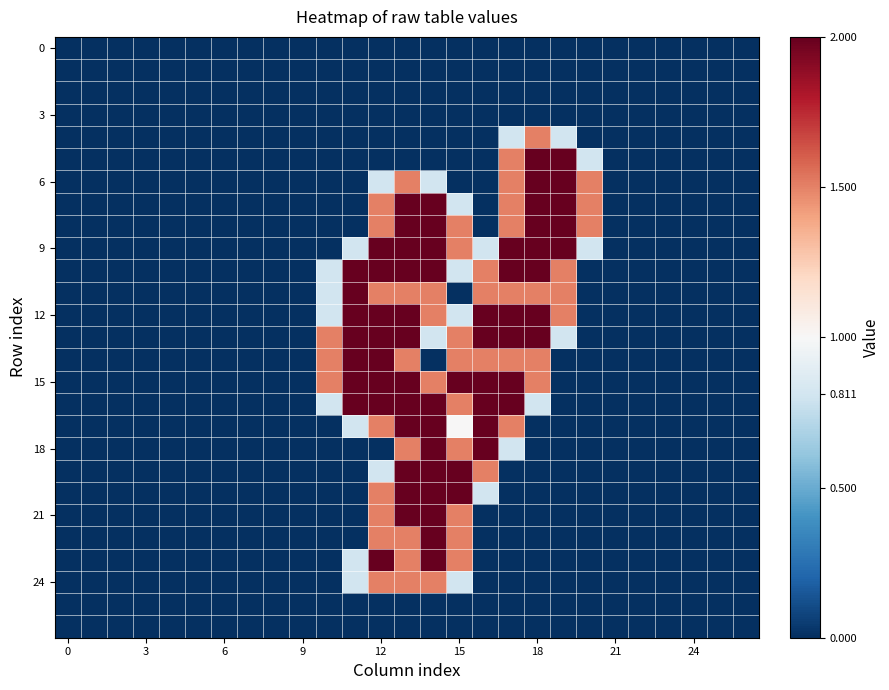

Reading left to right, what are all the values shown in this chart?

row_0: 0.0	0.0	0.0	0.0	0.0	0.0	0.0	0.0	0.0	0.0	0.0	0.0	0.0	0.0	0.0	0.0	0.0	0.0	0.0	0.0	0.0	0.0	0.0	0.0	0.0	0.0	0.0
row_1: 0.0	0.0	0.0	0.0	0.0	0.0	0.0	0.0	0.0	0.0	0.0	0.0	0.0	0.0	0.0	0.0	0.0	0.0	0.0	0.0	0.0	0.0	0.0	0.0	0.0	0.0	0.0
row_2: 0.0	0.0	0.0	0.0	0.0	0.0	0.0	0.0	0.0	0.0	0.0	0.0	0.0	0.0	0.0	0.0	0.0	0.0	0.0	0.0	0.0	0.0	0.0	0.0	0.0	0.0	0.0
row_3: 0.0	0.0	0.0	0.0	0.0	0.0	0.0	0.0	0.0	0.0	0.0	0.0	0.0	0.0	0.0	0.0	0.0	0.0	0.0	0.0	0.0	0.0	0.0	0.0	0.0	0.0	0.0
row_4: 0.0	0.0	0.0	0.0	0.0	0.0	0.0	0.0	0.0	0.0	0.0	0.0	0.0	0.0	0.0	0.0	0.0	0.8	1.5	0.8	0.0	0.0	0.0	0.0	0.0	0.0	0.0
row_5: 0.0	0.0	0.0	0.0	0.0	0.0	0.0	0.0	0.0	0.0	0.0	0.0	0.0	0.0	0.0	0.0	0.0	1.5	2.0	2.0	0.8	0.0	0.0	0.0	0.0	0.0	0.0
row_6: 0.0	0.0	0.0	0.0	0.0	0.0	0.0	0.0	0.0	0.0	0.0	0.0	0.8	1.5	0.8	0.0	0.0	1.5	2.0	2.0	1.5	0.0	0.0	0.0	0.0	0.0	0.0
row_7: 0.0	0.0	0.0	0.0	0.0	0.0	0.0	0.0	0.0	0.0	0.0	0.0	1.5	2.0	2.0	0.8	0.0	1.5	2.0	2.0	1.5	0.0	0.0	0.0	0.0	0.0	0.0
row_8: 0.0	0.0	0.0	0.0	0.0	0.0	0.0	0.0	0.0	0.0	0.0	0.0	1.5	2.0	2.0	1.5	0.0	1.5	2.0	2.0	1.5	0.0	0.0	0.0	0.0	0.0	0.0
row_9: 0.0	0.0	0.0	0.0	0.0	0.0	0.0	0.0	0.0	0.0	0.0	0.8	2.0	2.0	2.0	1.5	0.8	2.0	2.0	2.0	0.8	0.0	0.0	0.0	0.0	0.0	0.0
row_10: 0.0	0.0	0.0	0.0	0.0	0.0	0.0	0.0	0.0	0.0	0.8	2.0	2.0	2.0	2.0	0.8	1.5	2.0	2.0	1.5	0.0	0.0	0.0	0.0	0.0	0.0	0.0
row_11: 0.0	0.0	0.0	0.0	0.0	0.0	0.0	0.0	0.0	0.0	0.8	2.0	1.5	1.5	1.5	0.0	1.5	1.5	1.5	1.5	0.0	0.0	0.0	0.0	0.0	0.0	0.0
row_12: 0.0	0.0	0.0	0.0	0.0	0.0	0.0	0.0	0.0	0.0	0.8	2.0	2.0	2.0	1.5	0.8	2.0	2.0	2.0	1.5	0.0	0.0	0.0	0.0	0.0	0.0	0.0
row_13: 0.0	0.0	0.0	0.0	0.0	0.0	0.0	0.0	0.0	0.0	1.5	2.0	2.0	2.0	0.8	1.5	2.0	2.0	2.0	0.8	0.0	0.0	0.0	0.0	0.0	0.0	0.0
row_14: 0.0	0.0	0.0	0.0	0.0	0.0	0.0	0.0	0.0	0.0	1.5	2.0	2.0	1.5	0.0	1.5	1.5	1.5	1.5	0.0	0.0	0.0	0.0	0.0	0.0	0.0	0.0
row_15: 0.0	0.0	0.0	0.0	0.0	0.0	0.0	0.0	0.0	0.0	1.5	2.0	2.0	2.0	1.5	2.0	2.0	2.0	1.5	0.0	0.0	0.0	0.0	0.0	0.0	0.0	0.0
row_16: 0.0	0.0	0.0	0.0	0.0	0.0	0.0	0.0	0.0	0.0	0.8	2.0	2.0	2.0	2.0	1.5	2.0	2.0	0.8	0.0	0.0	0.0	0.0	0.0	0.0	0.0	0.0
row_17: 0.0	0.0	0.0	0.0	0.0	0.0	0.0	0.0	0.0	0.0	0.0	0.8	1.5	2.0	2.0	1.0	2.0	1.5	0.0	0.0	0.0	0.0	0.0	0.0	0.0	0.0	0.0
row_18: 0.0	0.0	0.0	0.0	0.0	0.0	0.0	0.0	0.0	0.0	0.0	0.0	0.0	1.5	2.0	1.5	2.0	0.8	0.0	0.0	0.0	0.0	0.0	0.0	0.0	0.0	0.0
row_19: 0.0	0.0	0.0	0.0	0.0	0.0	0.0	0.0	0.0	0.0	0.0	0.0	0.8	2.0	2.0	2.0	1.5	0.0	0.0	0.0	0.0	0.0	0.0	0.0	0.0	0.0	0.0
row_20: 0.0	0.0	0.0	0.0	0.0	0.0	0.0	0.0	0.0	0.0	0.0	0.0	1.5	2.0	2.0	2.0	0.8	0.0	0.0	0.0	0.0	0.0	0.0	0.0	0.0	0.0	0.0
row_21: 0.0	0.0	0.0	0.0	0.0	0.0	0.0	0.0	0.0	0.0	0.0	0.0	1.5	2.0	2.0	1.5	0.0	0.0	0.0	0.0	0.0	0.0	0.0	0.0	0.0	0.0	0.0
row_22: 0.0	0.0	0.0	0.0	0.0	0.0	0.0	0.0	0.0	0.0	0.0	0.0	1.5	1.5	2.0	1.5	0.0	0.0	0.0	0.0	0.0	0.0	0.0	0.0	0.0	0.0	0.0
row_23: 0.0	0.0	0.0	0.0	0.0	0.0	0.0	0.0	0.0	0.0	0.0	0.8	2.0	1.5	2.0	1.5	0.0	0.0	0.0	0.0	0.0	0.0	0.0	0.0	0.0	0.0	0.0
row_24: 0.0	0.0	0.0	0.0	0.0	0.0	0.0	0.0	0.0	0.0	0.0	0.8	1.5	1.5	1.5	0.8	0.0	0.0	0.0	0.0	0.0	0.0	0.0	0.0	0.0	0.0	0.0
row_25: 0.0	0.0	0.0	0.0	0.0	0.0	0.0	0.0	0.0	0.0	0.0	0.0	0.0	0.0	0.0	0.0	0.0	0.0	0.0	0.0	0.0	0.0	0.0	0.0	0.0	0.0	0.0
row_26: 0.0	0.0	0.0	0.0	0.0	0.0	0.0	0.0	0.0	0.0	0.0	0.0	0.0	0.0	0.0	0.0	0.0	0.0	0.0	0.0	0.0	0.0	0.0	0.0	0.0	0.0	0.0